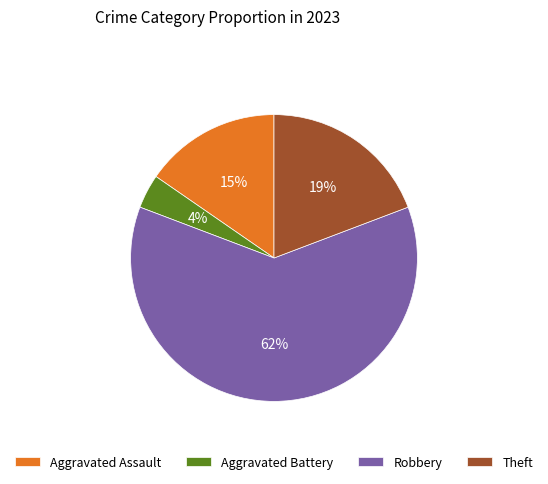

To the nearest percent, what is the difference between the Aggravated Battery and Robbery slice percentages?

58%